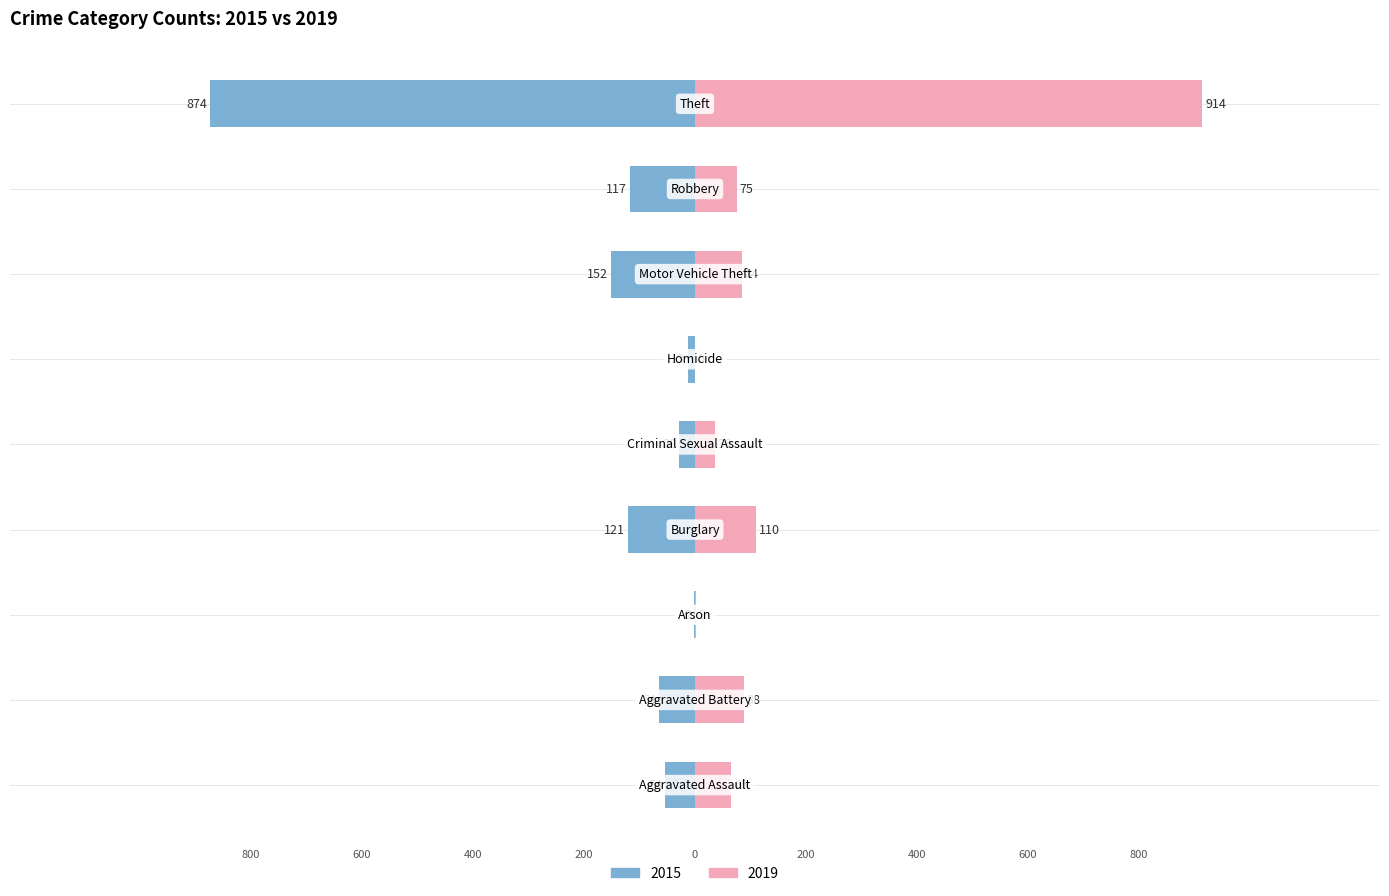

How many values in the 2015 series exceed -64?

4